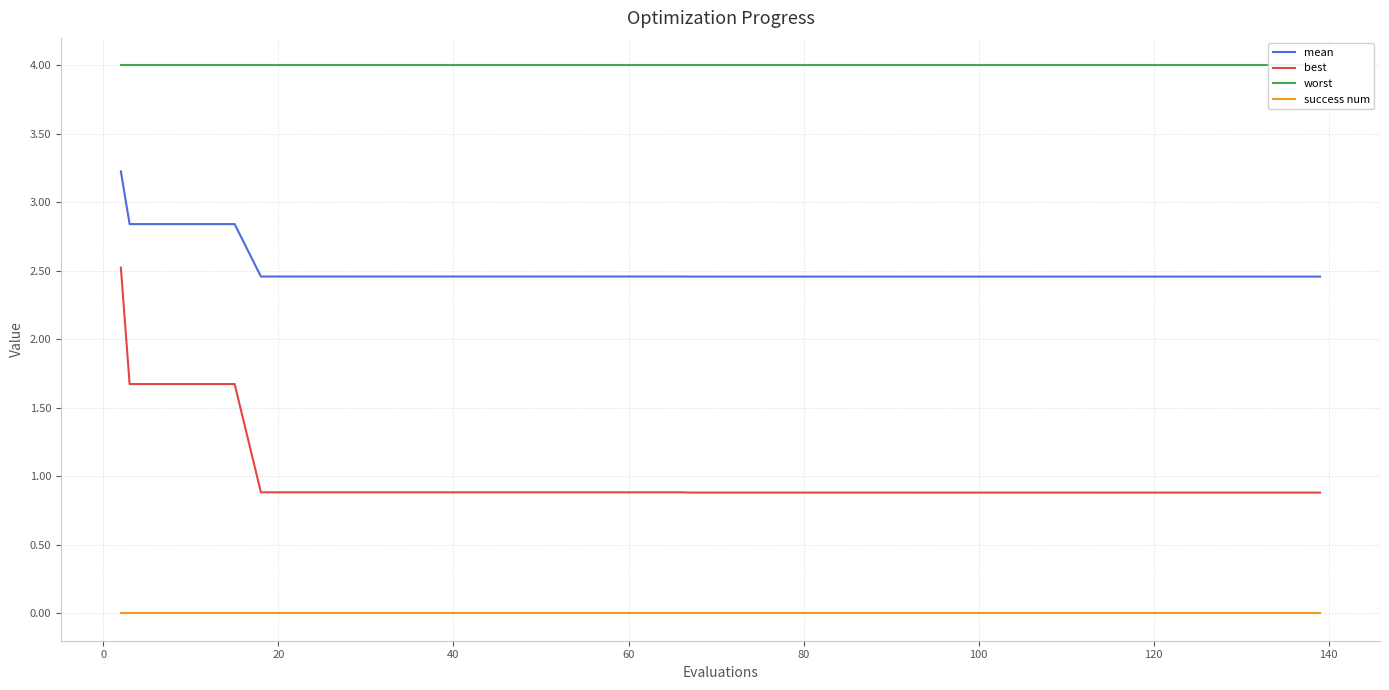

What are all the series names shown in the legend?

mean, best, worst, success num